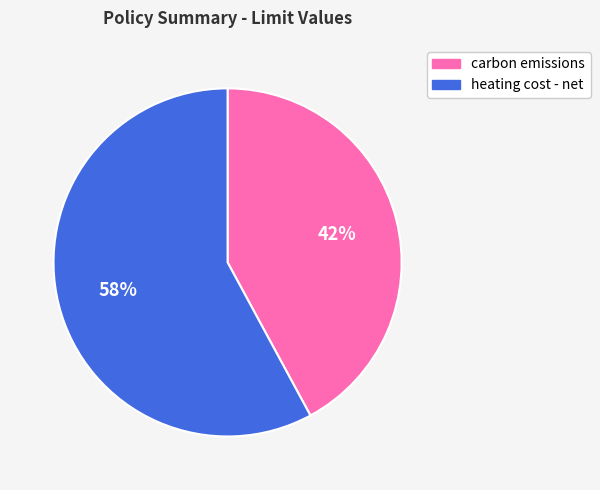

Rank the categories by value from lowest to highest.

carbon emissions, heating cost - net